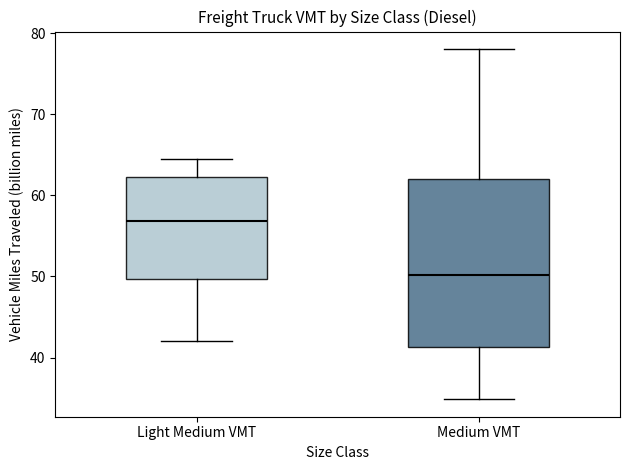

Where does the median line of the box for Light Medium VMT sit on the y-axis? The values are not printed on the chart, so give them approximately, as read against the axis.

57